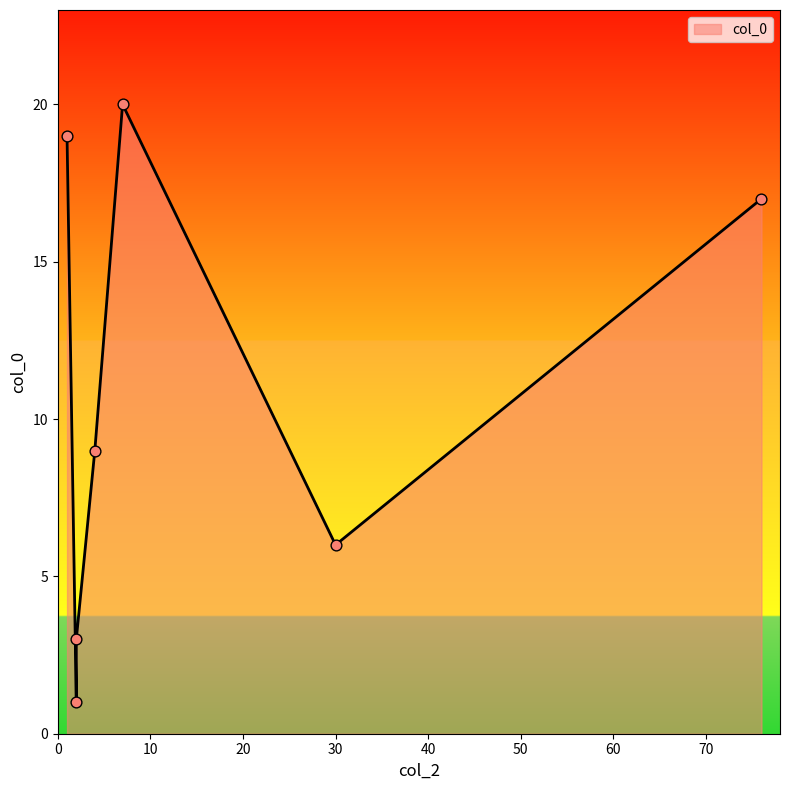

Approximately how many times larger is the value at 30 compared to 2?

2.0